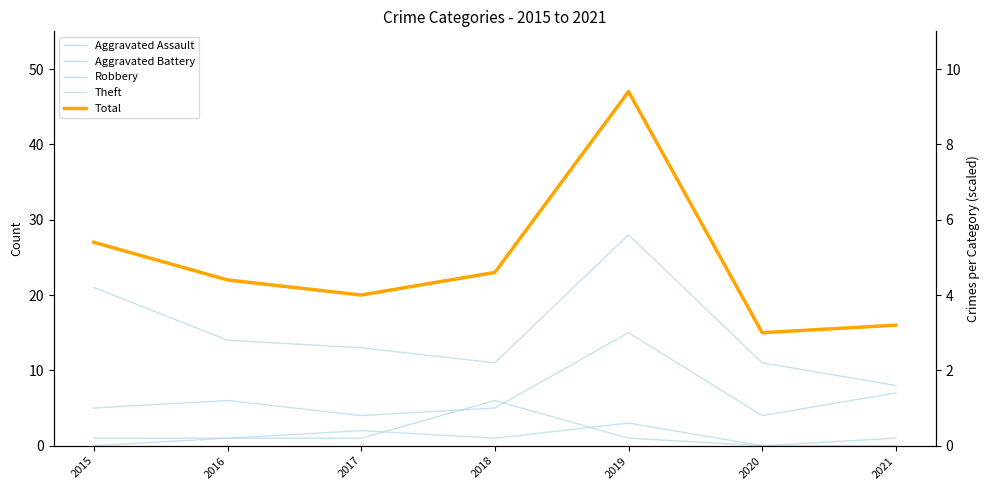

How many lines are shown in the chart?

5